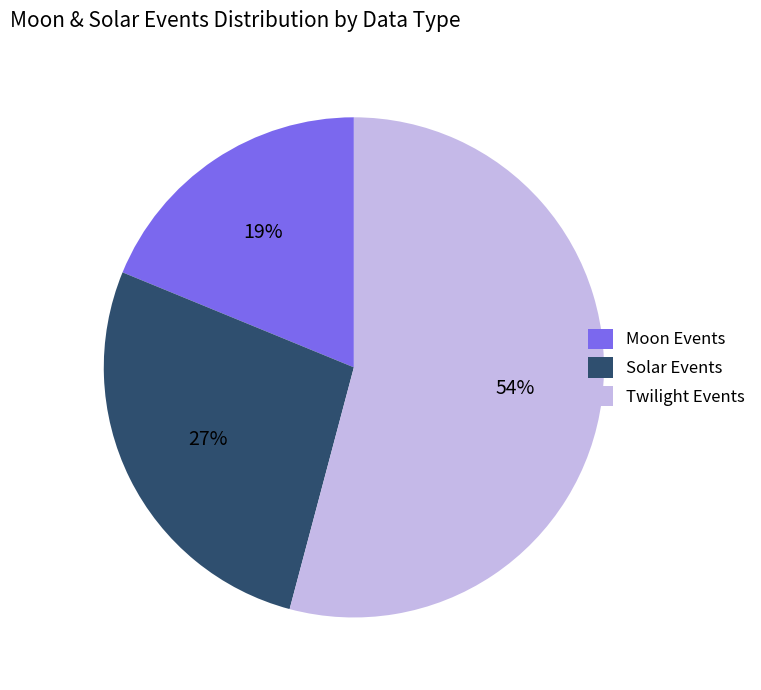

How many slices are in this pie chart?

3